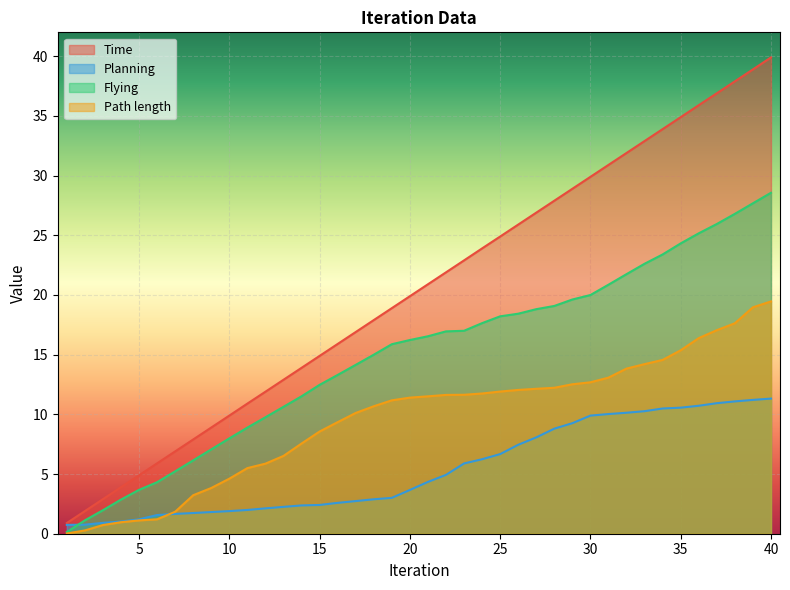

True or false: Flying has more than 2 interior local peaks.

False